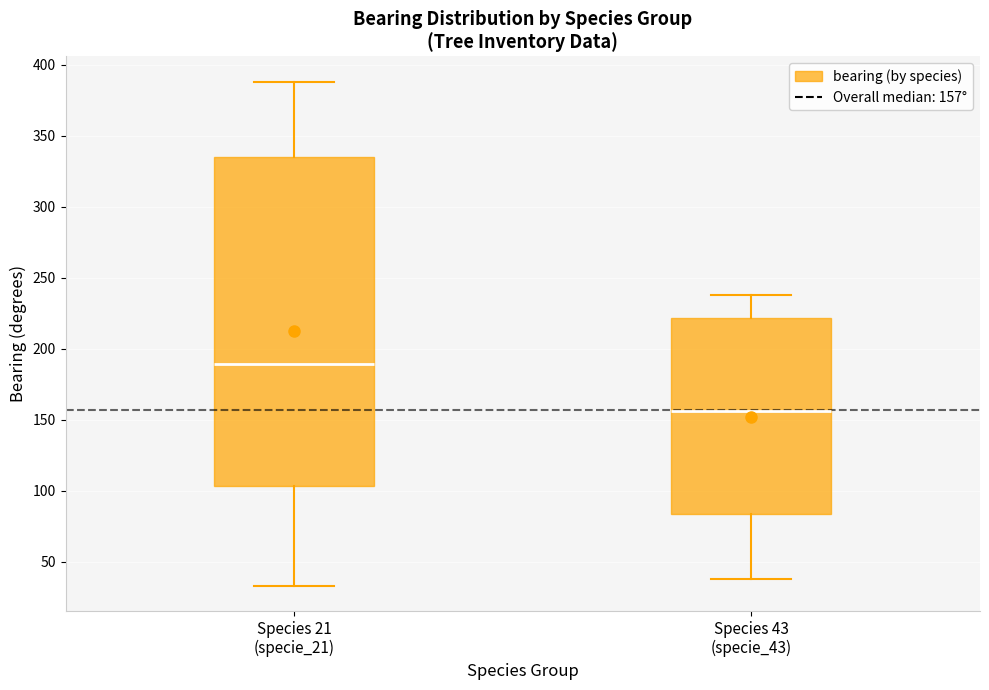

Comparing the boxes themselves (not the whiskers), which one is the tallest?

Species 21 (specie_21)